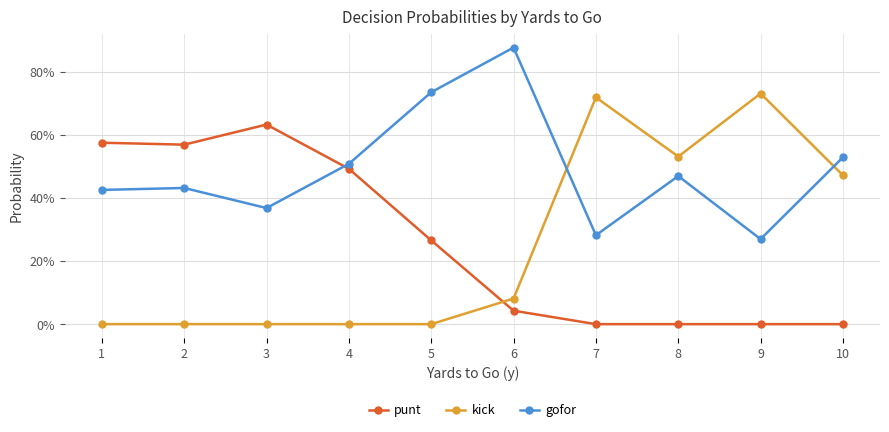

What are all the series names shown in the legend?

punt, kick, gofor